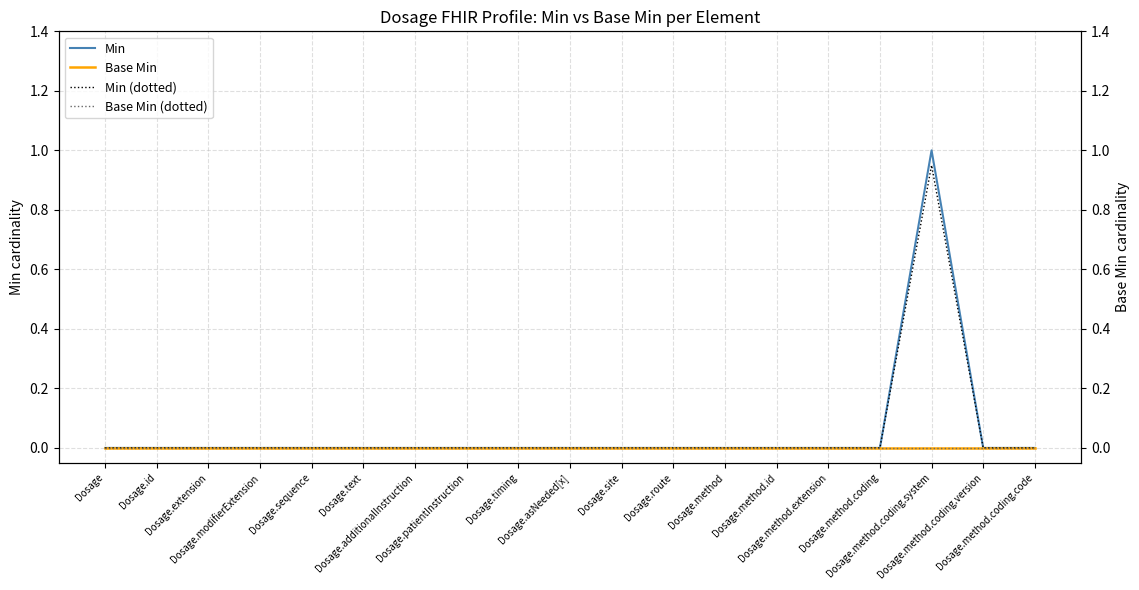

Rank the series by their maximum value, from lowest to highest.

Base Min, Base Min (dotted), Min (dotted), Min